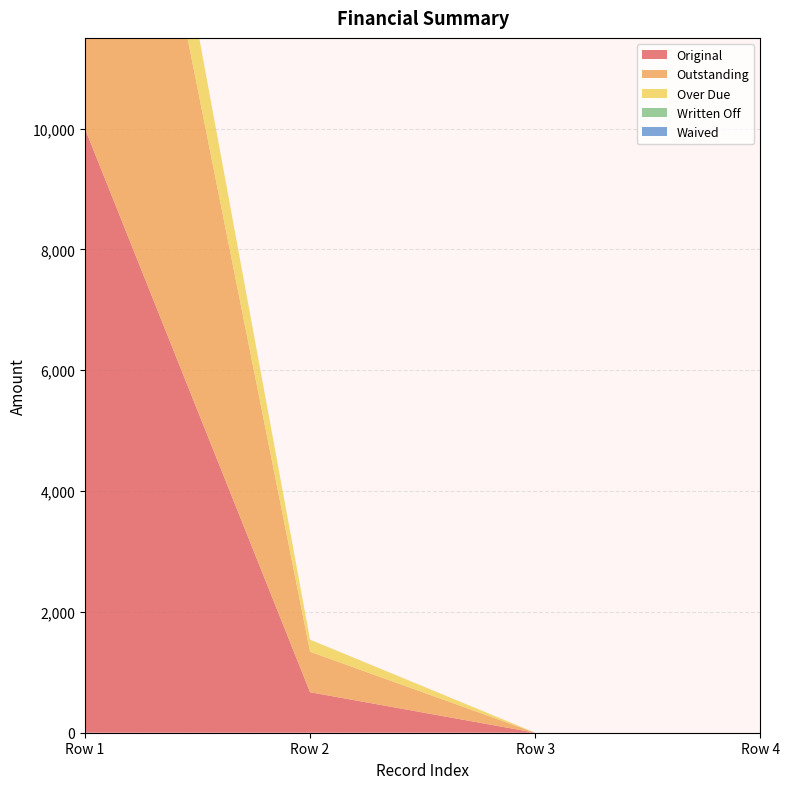

Reading left to right, list all the values displayed in this chart.

Original: 0=10000.0	0=670.2	0=0.0	0=0.0
Outstanding: 0=10000.0	0=670.2	0=0.0	0=0.0
Over Due: 0=1772.7	0=200.0	0=0.0	0=0.0
Written Off: 0=0.0	0=0.0	0=0.0	0=0.0
Waived: 0=0.0	0=0.0	0=0.0	0=0.0